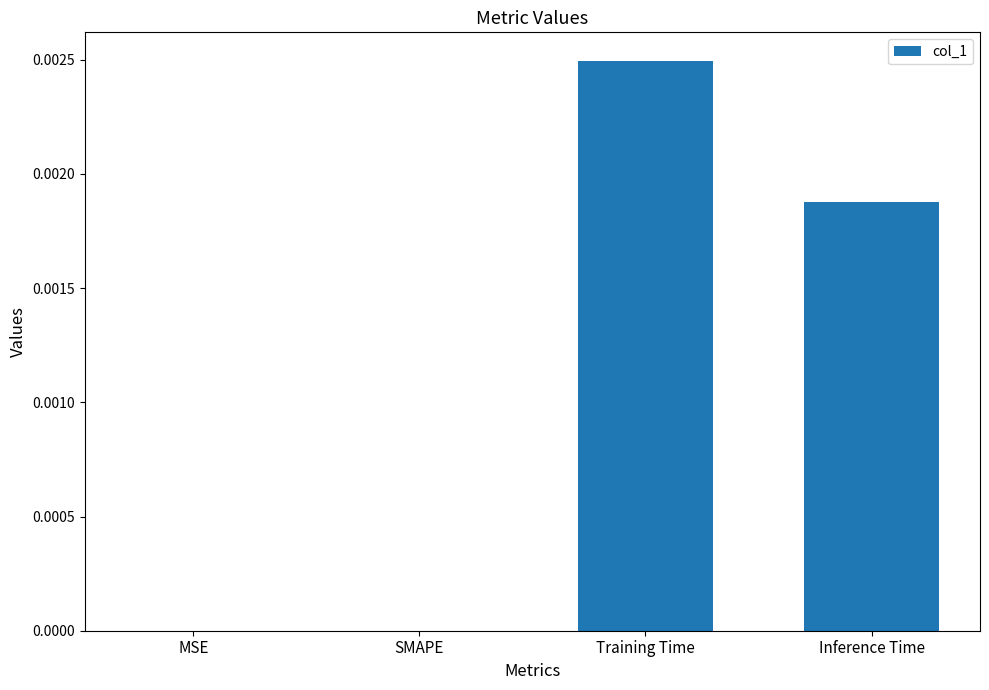

Between SMAPE and Training Time, which is larger?

Training Time